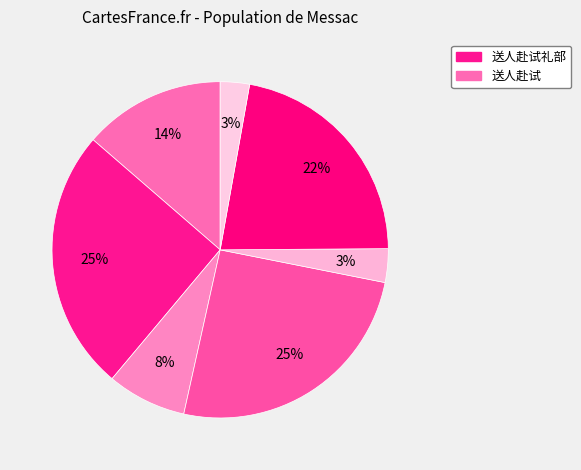

Count the number of slices in the pie.

7